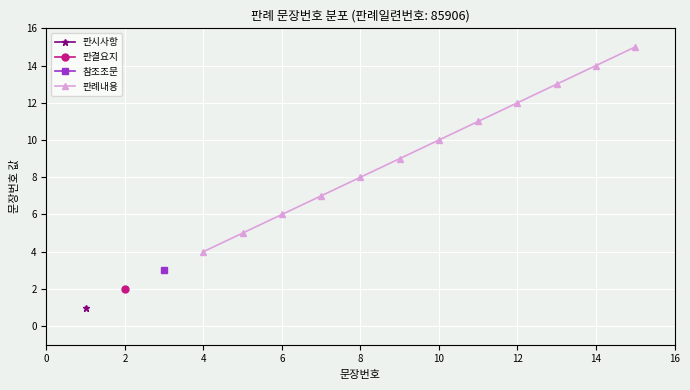

The value of 판례내용 at 8 is 8. True or false?

True